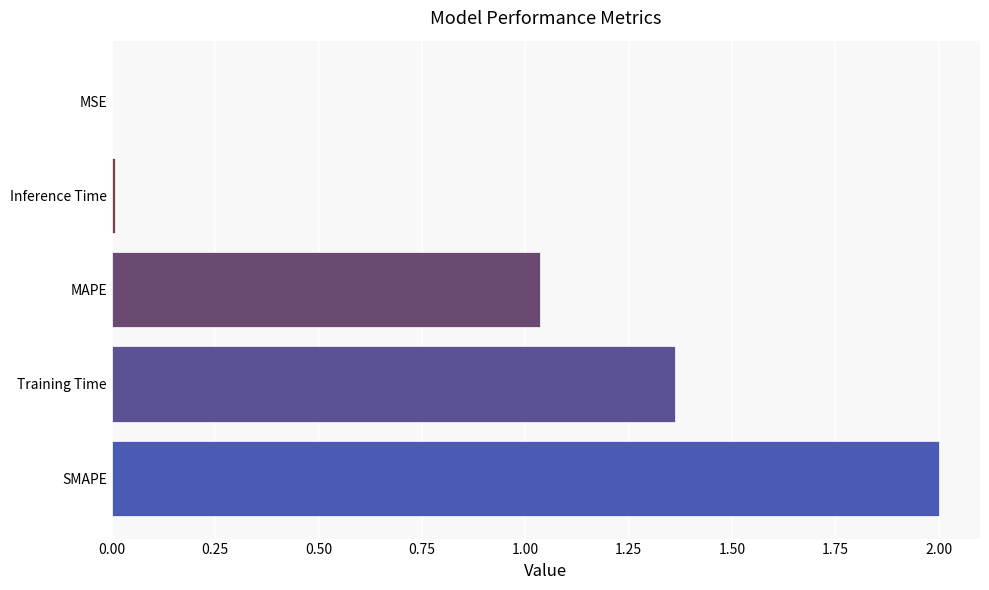

The value at SMAPE is 2.0. True or false?

True